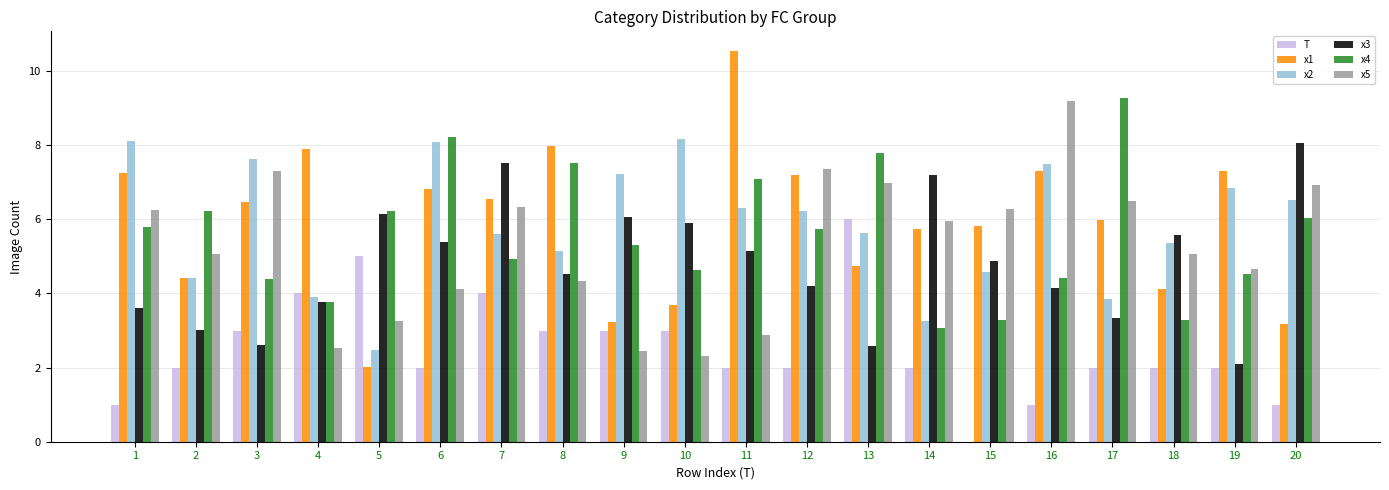

What is the sum of all x2 values?

116.9